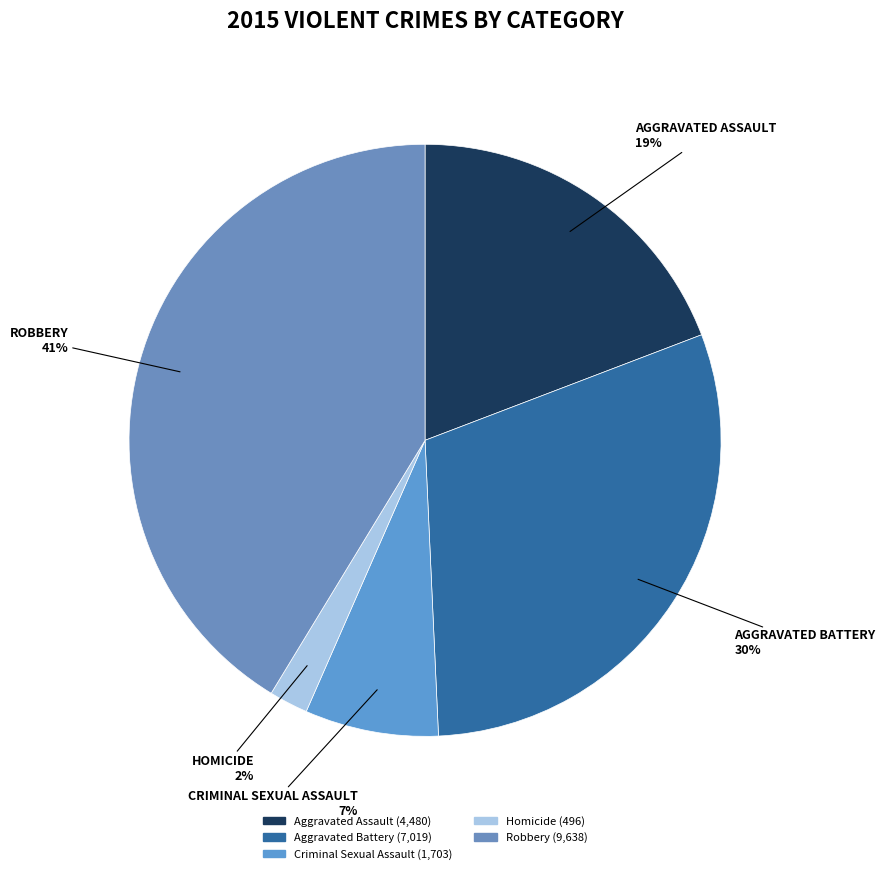

How many segments does this pie chart have?

5